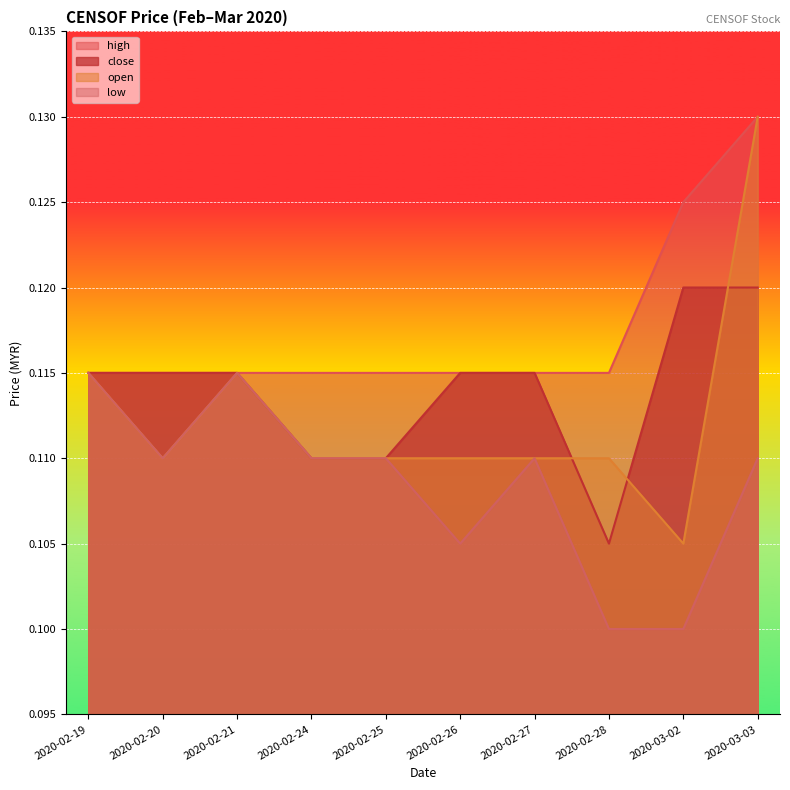

How many open values are between 0 and 1?

10